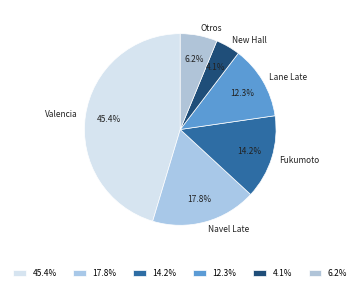

How many slices are in this pie chart?

6